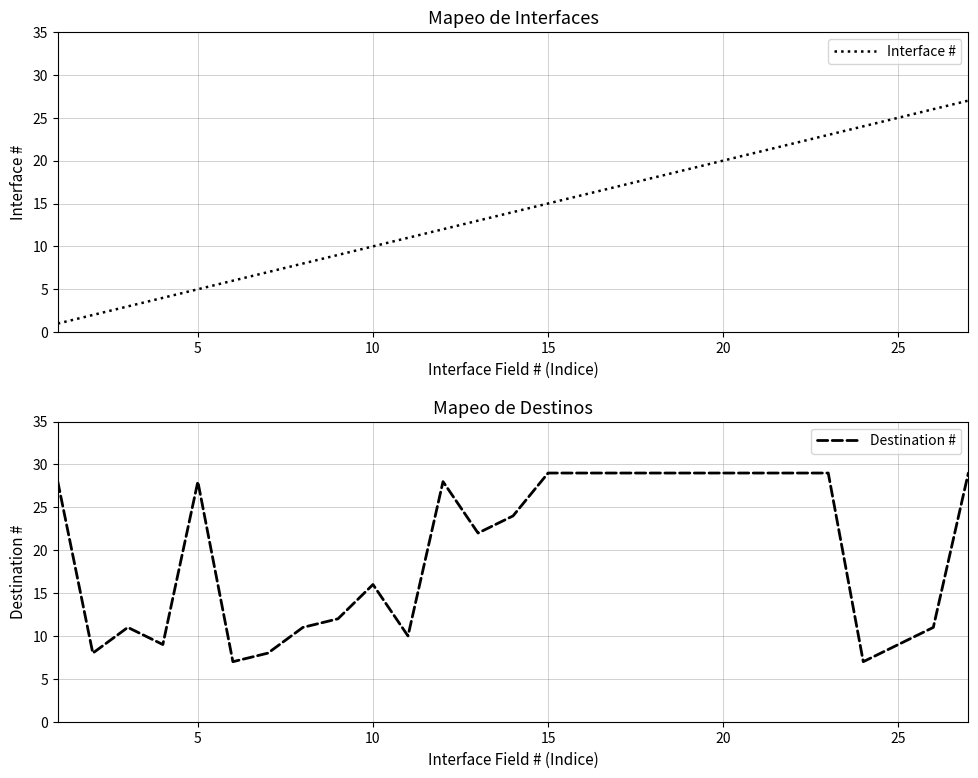

Where is Destination # nearest to the value 18?

10